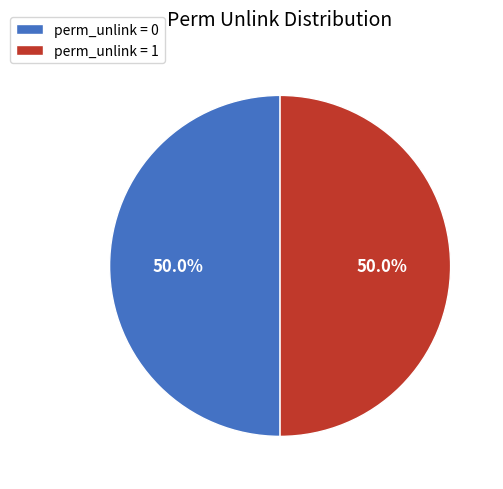

Combined, do perm_unlink = 1 and perm_unlink = 0 account for over 50%?

Yes